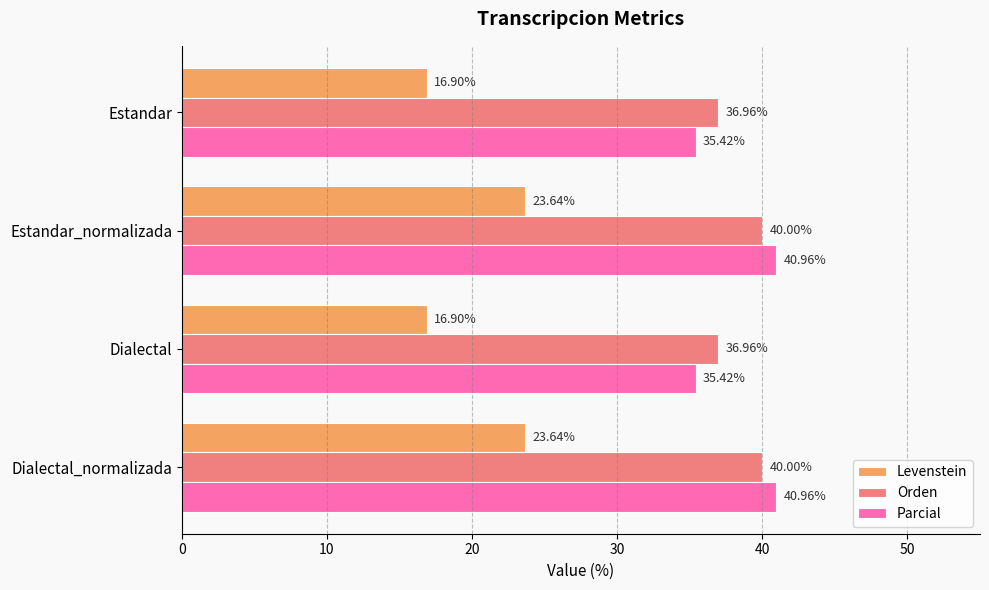

Which series has the largest range (max minus min)?

Levenstein